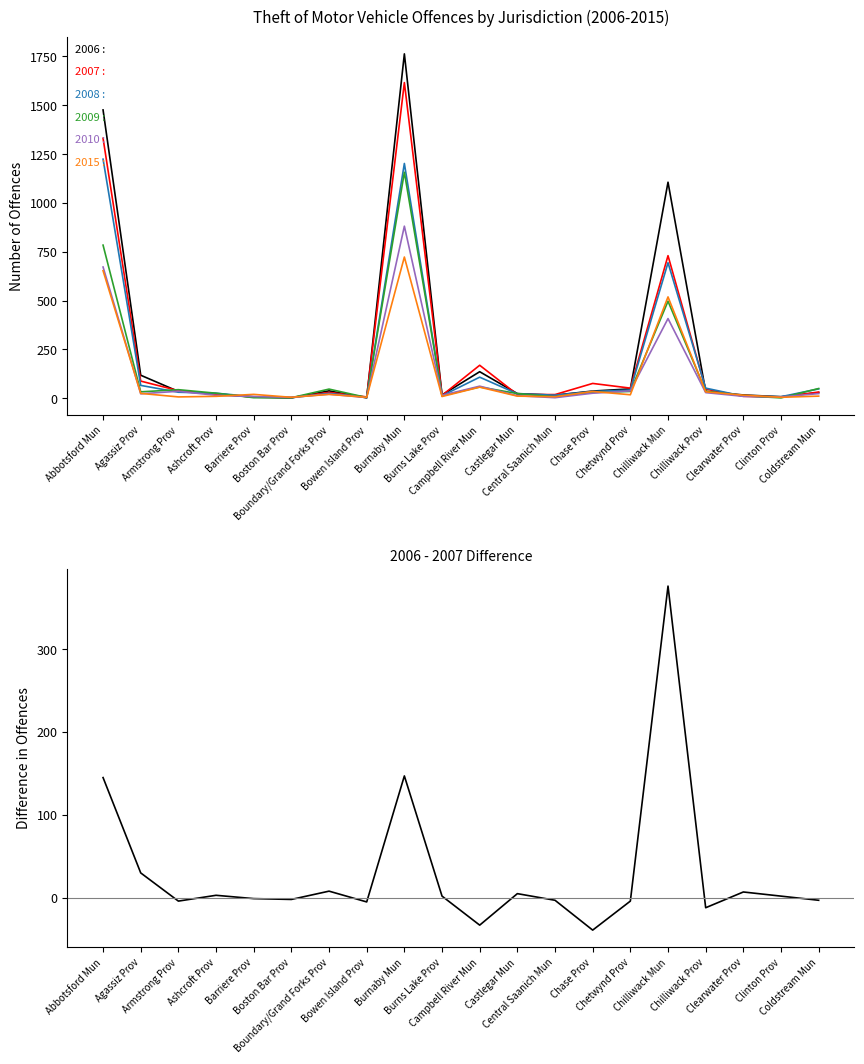

The chart shows a value of 2 at Clinton Prov. True or false?

True